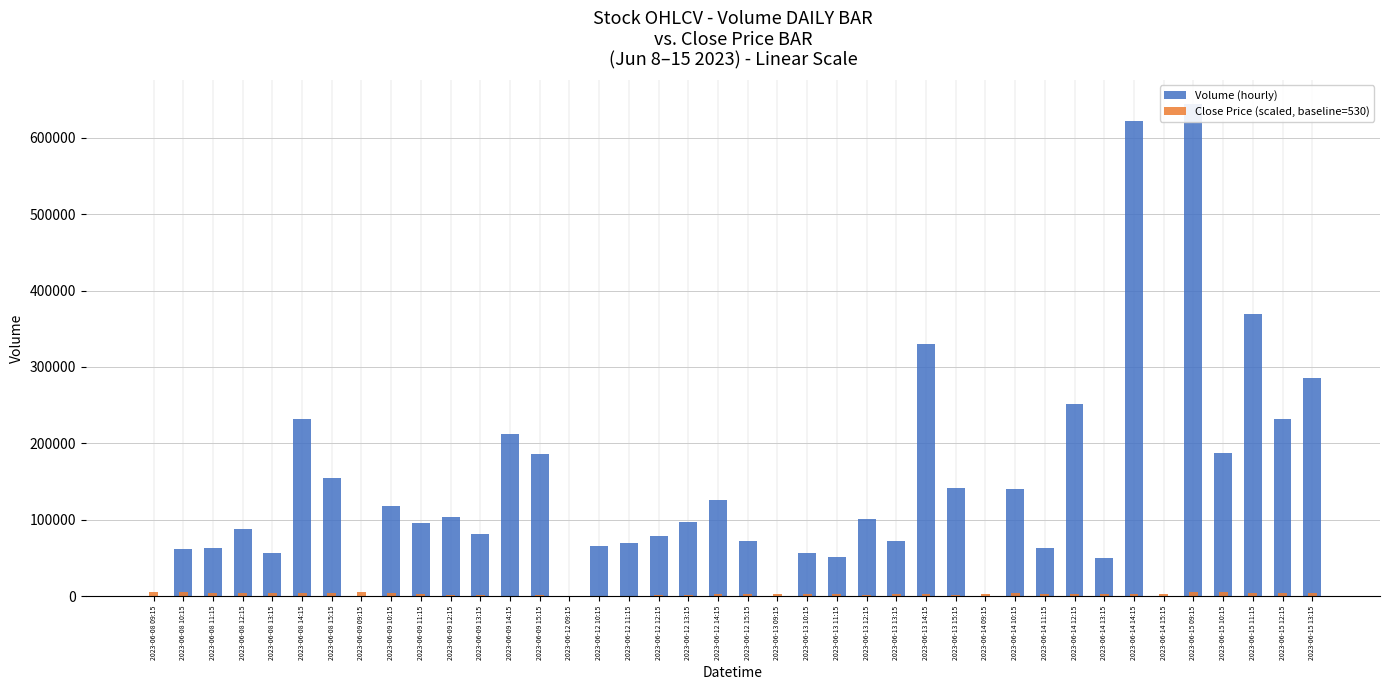

Is it true that Close Price (scaled, baseline=530) equals 5347.1 at 2023-06-15 11:15?

False